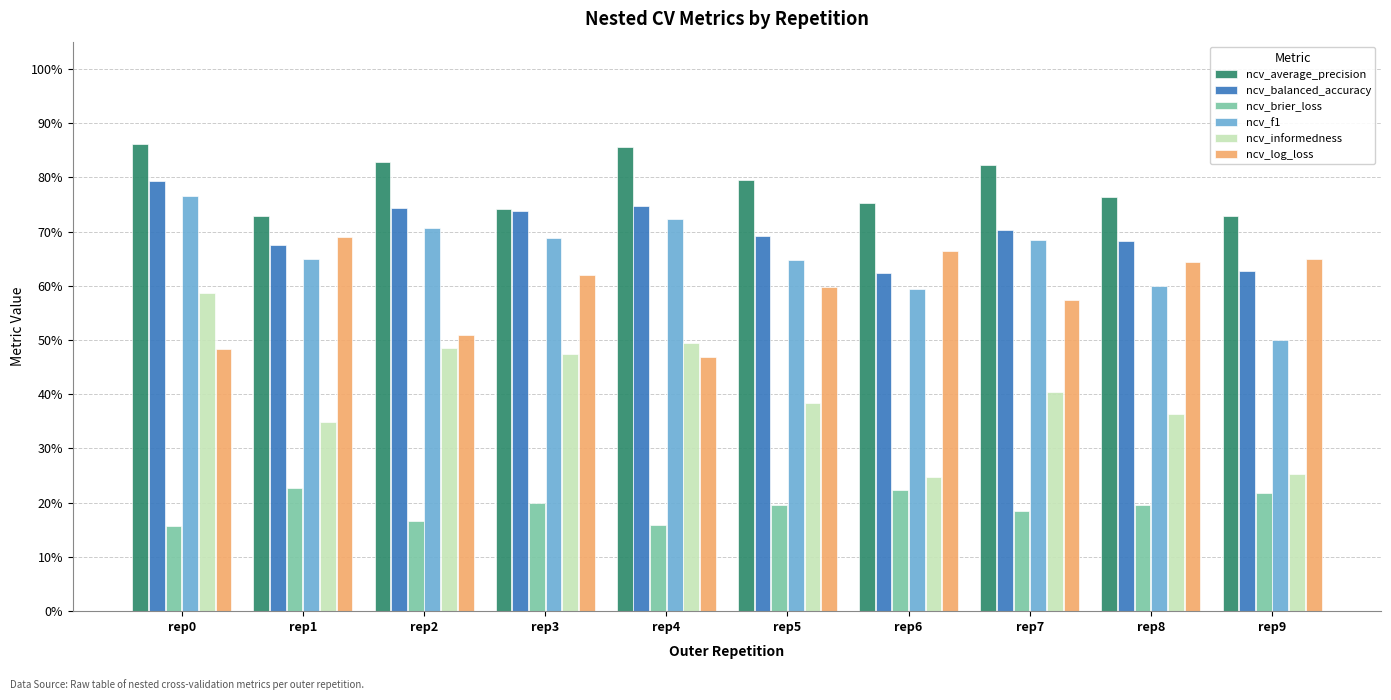

Rank the series by their maximum value, from highest to lowest.

ncv_average_precision, ncv_balanced_accuracy, ncv_f1, ncv_log_loss, ncv_informedness, ncv_brier_loss